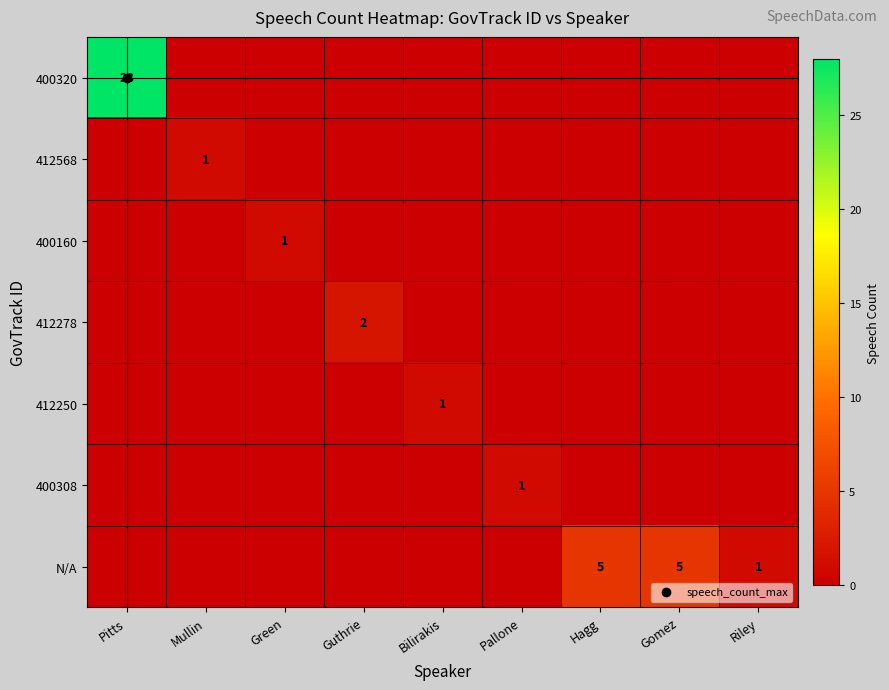

At which category is the sum across all series the highest?

Pitts